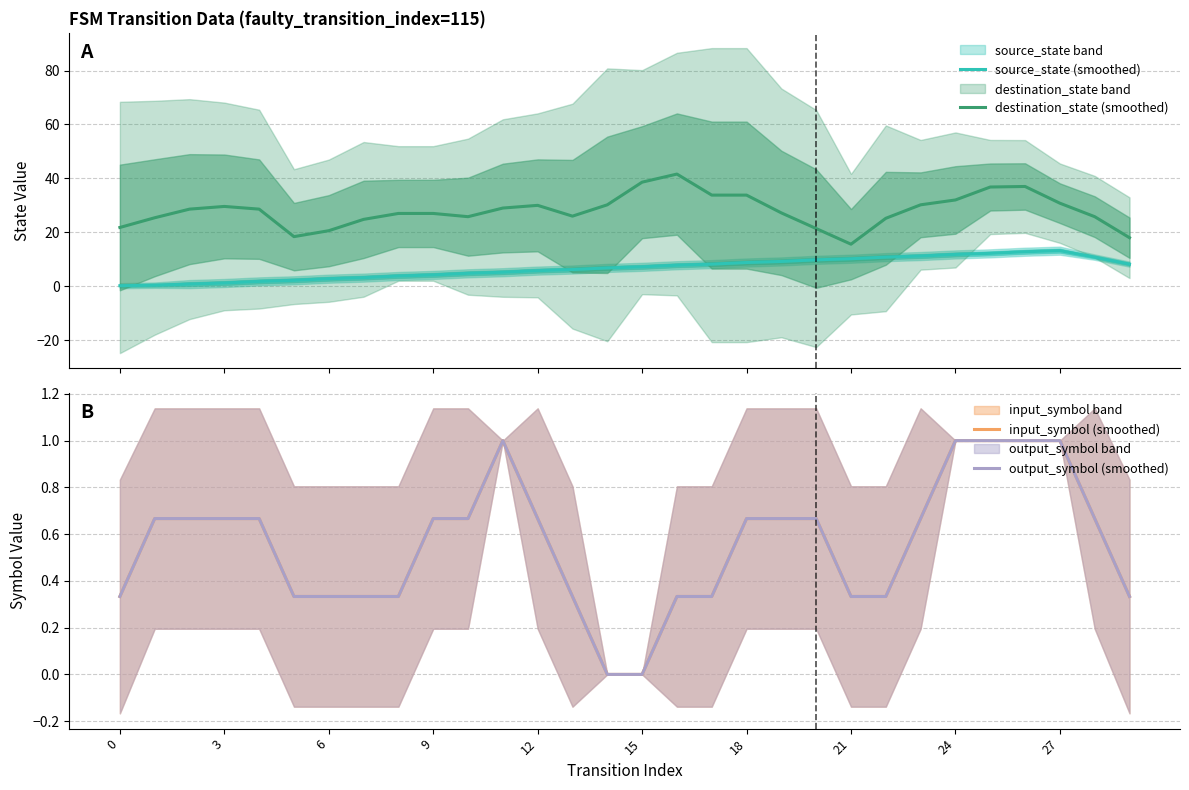

What is the sum of the source_state (smoothed) values at 28 and 14?

17.6